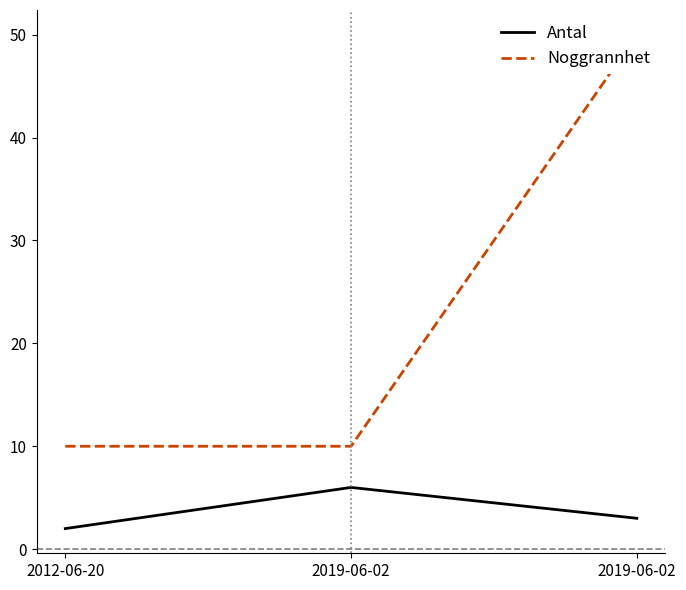

What are all the series names shown in the legend?

Antal, Noggrannhet